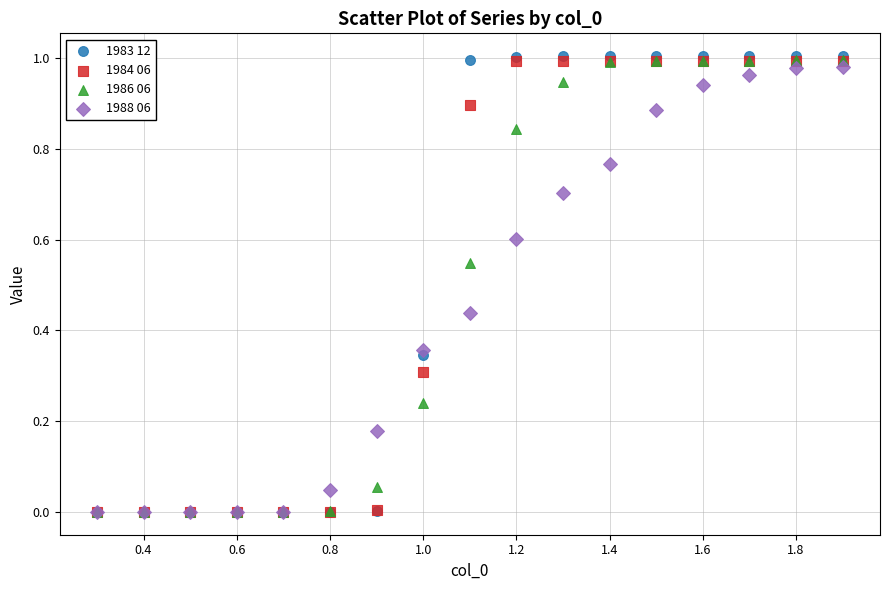

What are all the series names shown in the legend?

1983 12, 1984 06, 1986 06, 1988 06